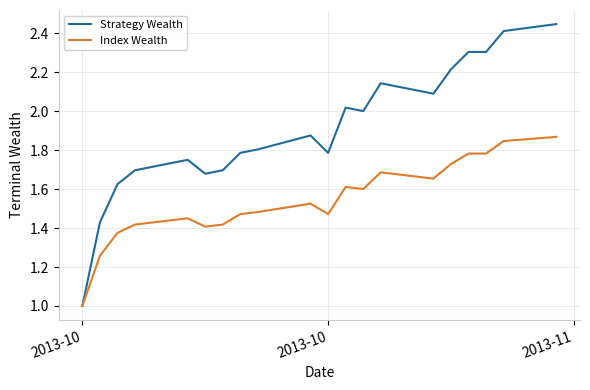

Which series has the widest spread of values?

Strategy Wealth